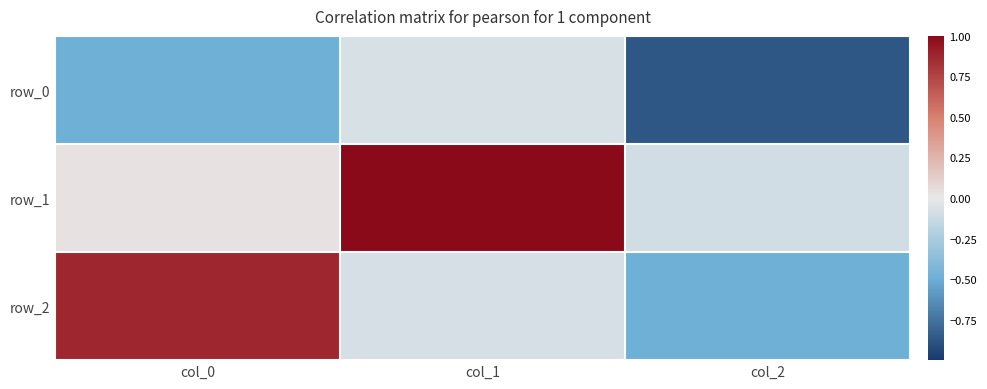

At how many categories does at least one series exceed 0?

2